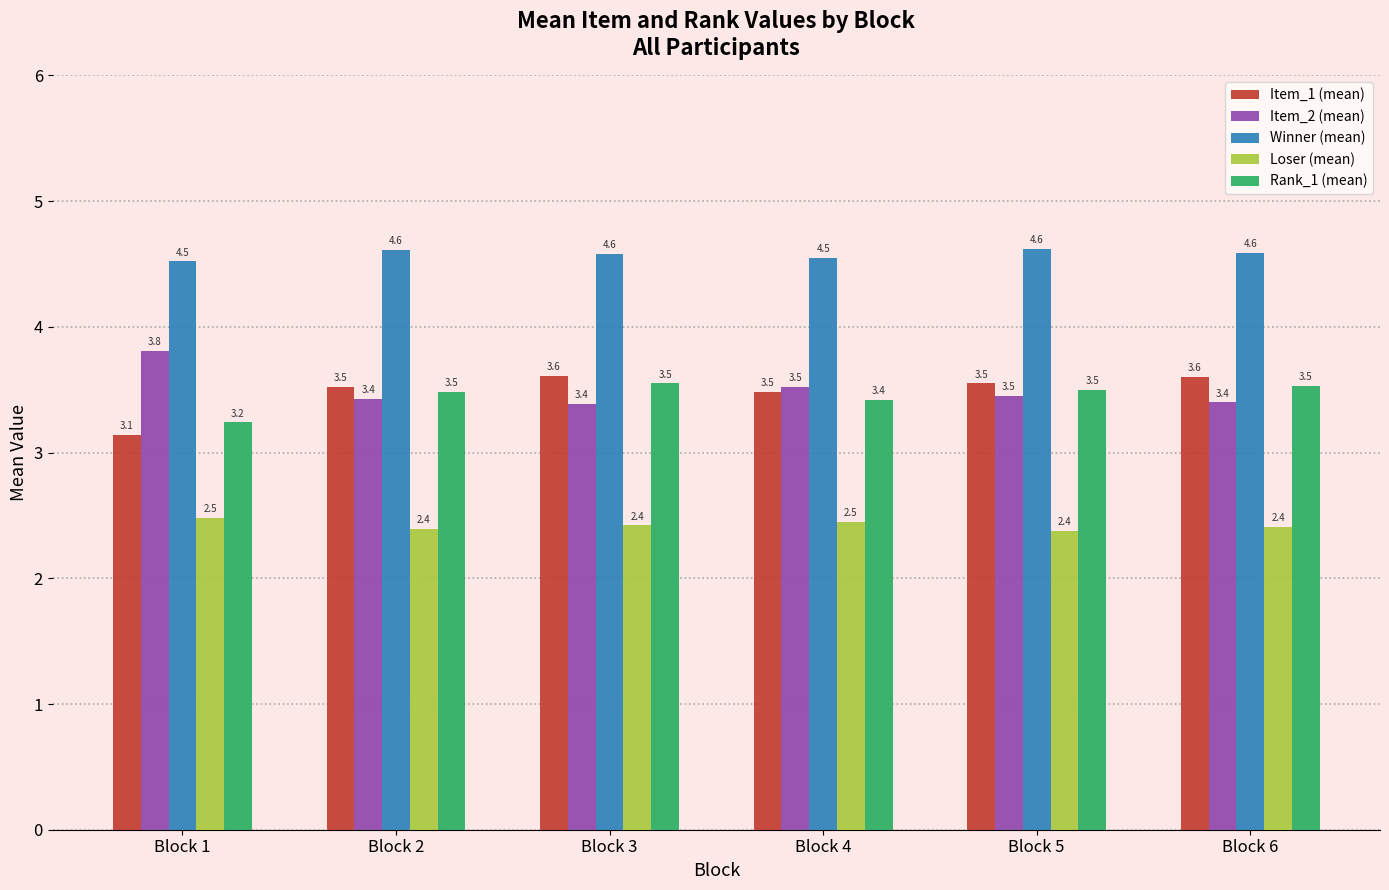

What are all the series names shown in the legend?

Item_1 (mean), Item_2 (mean), Winner (mean), Loser (mean), Rank_1 (mean)